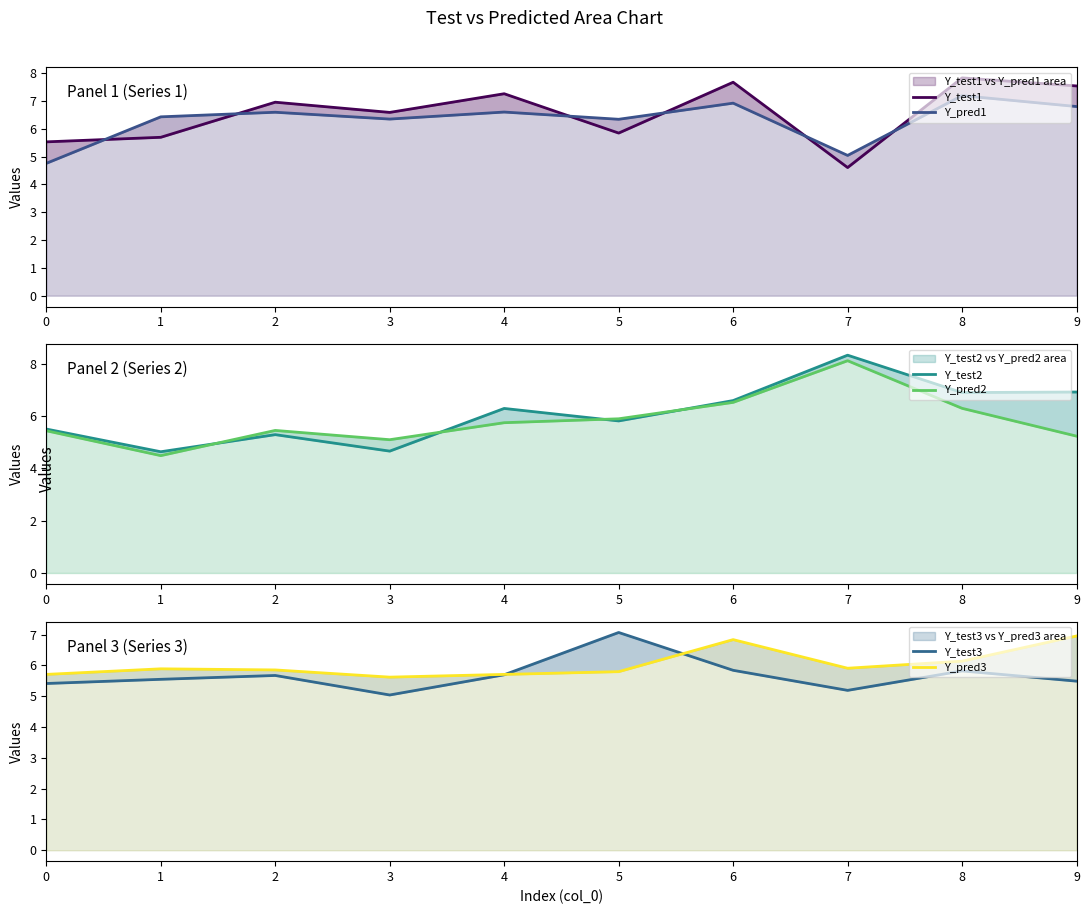

Rank the series by their maximum value, from lowest to highest.

Y_pred3, Y_test3, Y_pred1, Y_test1, Y_pred2, Y_test2